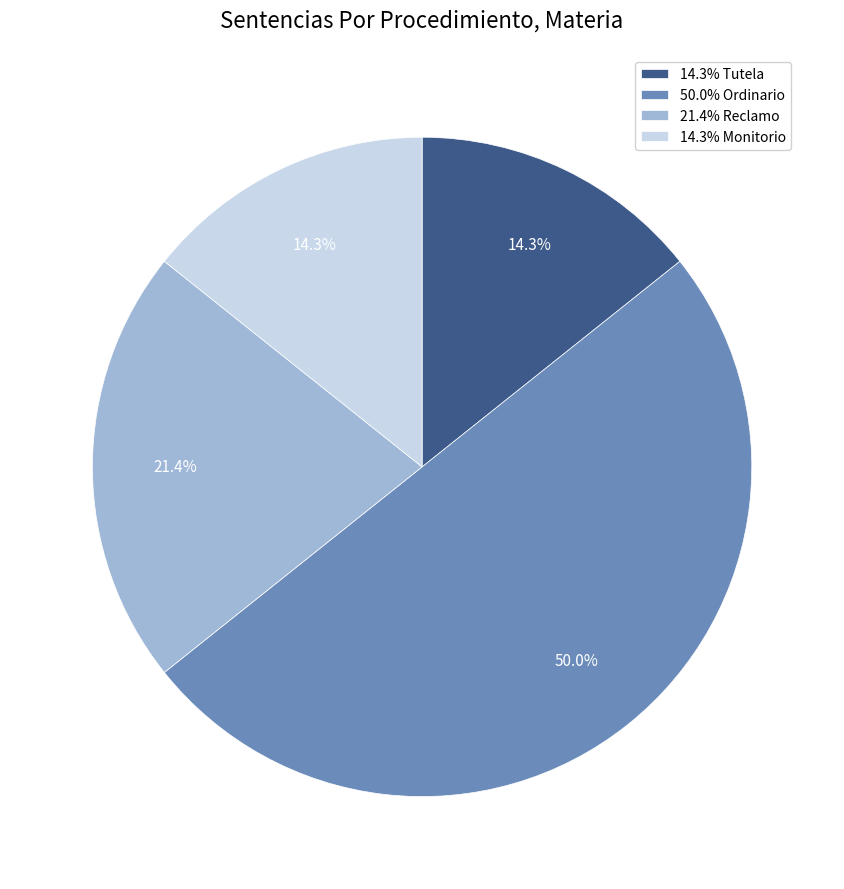

Which slice is the largest?

50.0% Ordinario